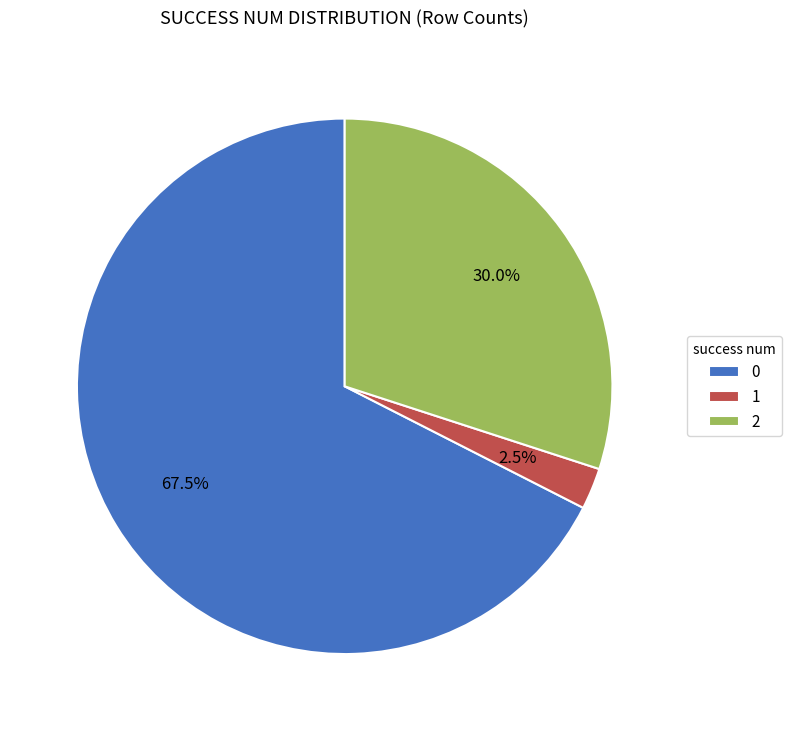

Which slice is the smallest?

1